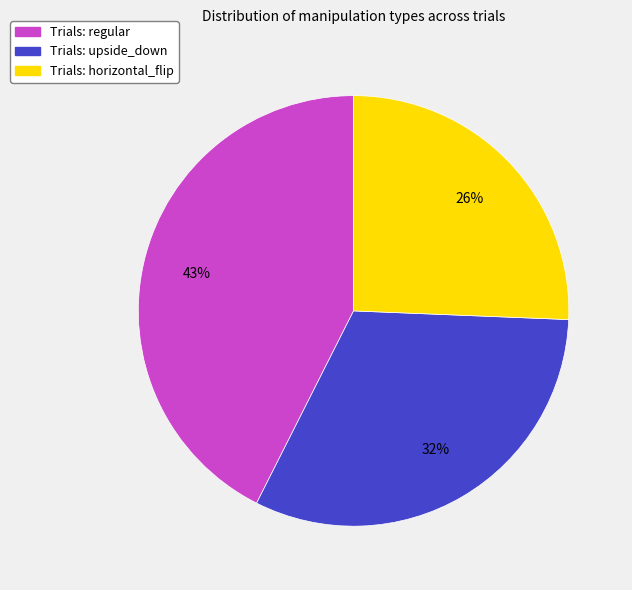

Is there a majority slice in this chart?

No